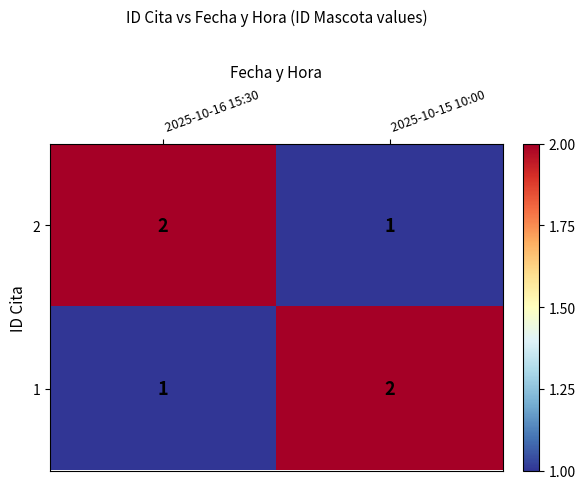

Which category has the highest value in the 2 series?

2025-10-16 15:30